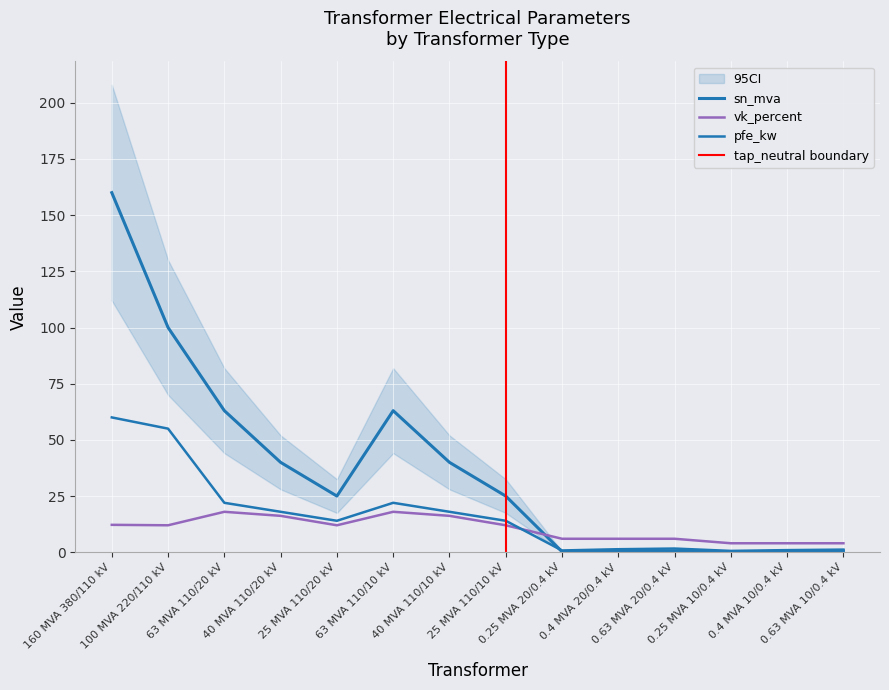

Between 0.25 MVA 20/0.4 kV and 0.25 MVA 10/0.4 kV, which series saw the biggest shift?

vk_percent